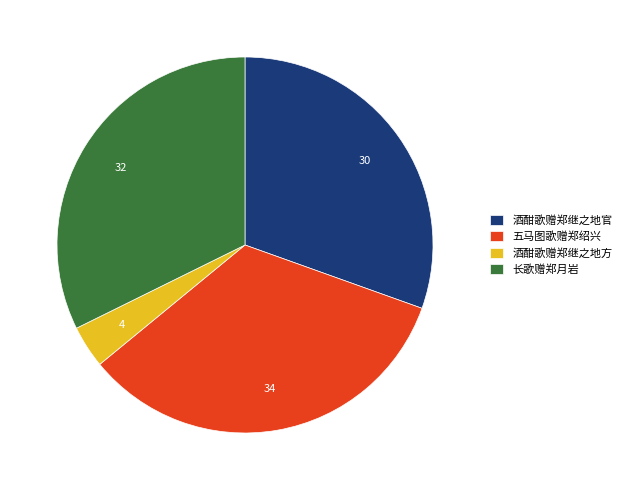

Which category has the biggest portion of the pie?

五马图歌赠郑绍兴